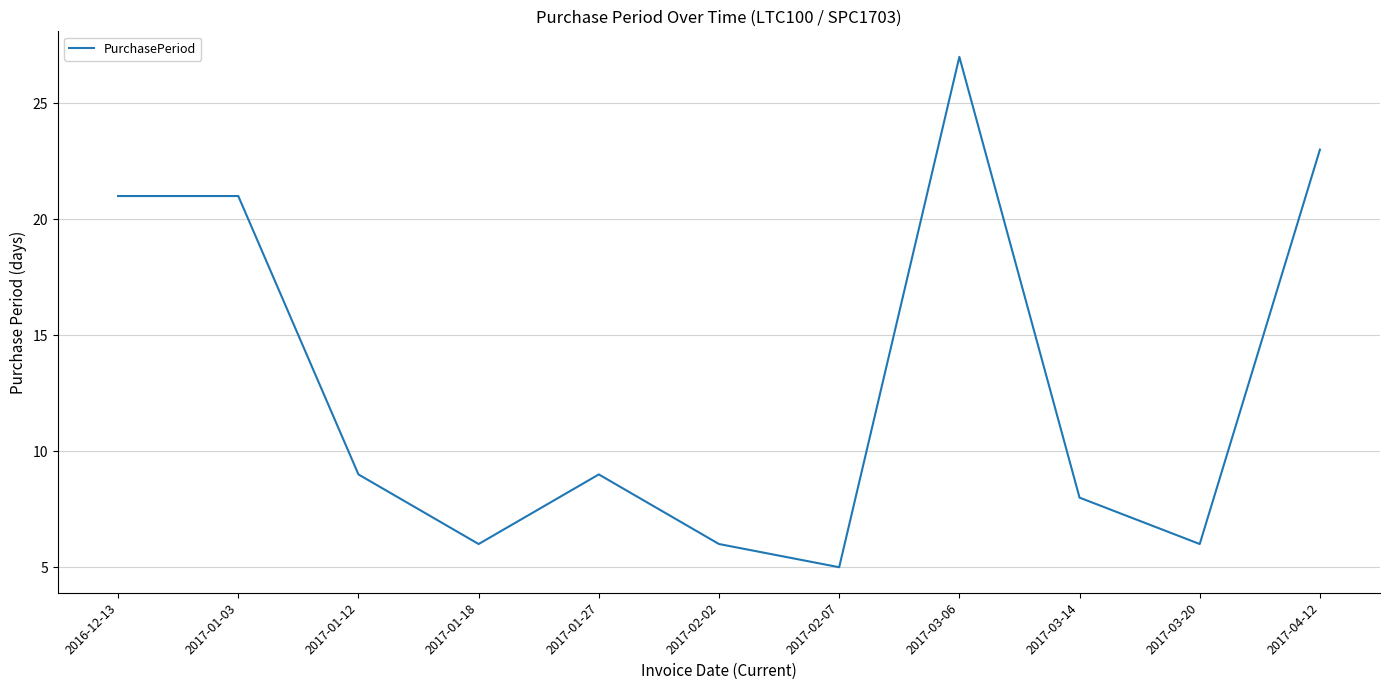

What is the difference between the second highest and second lowest values?

17